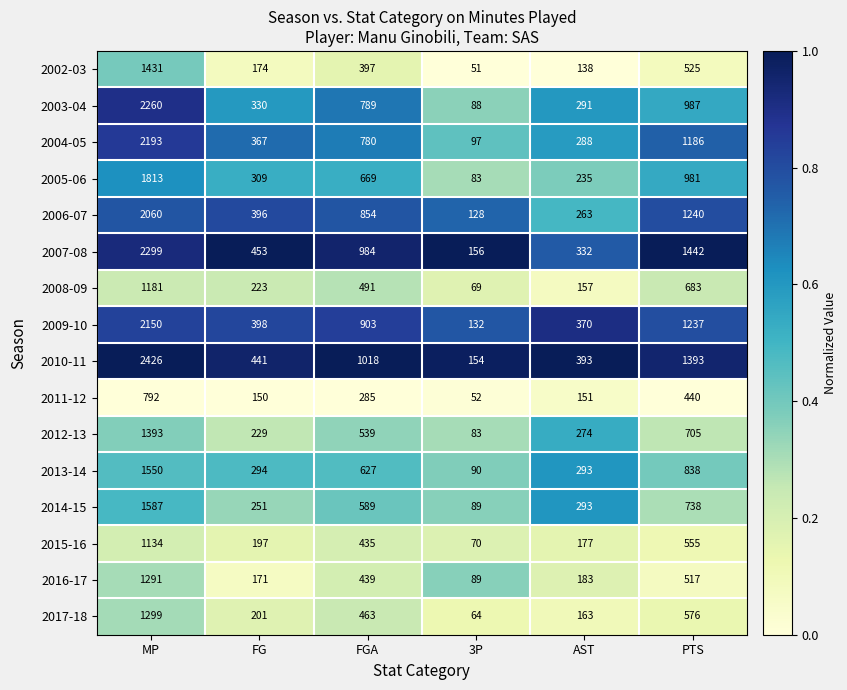

What is the difference between the highest and lowest values at FG?

303